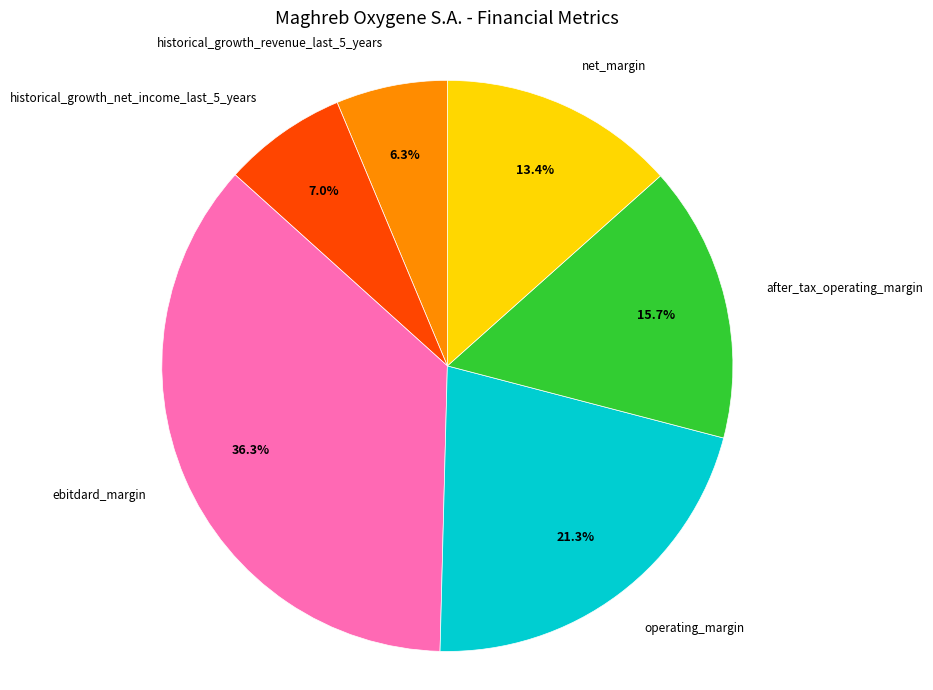

To the nearest percent, what portion does after_tax_operating_margin represent?

16%